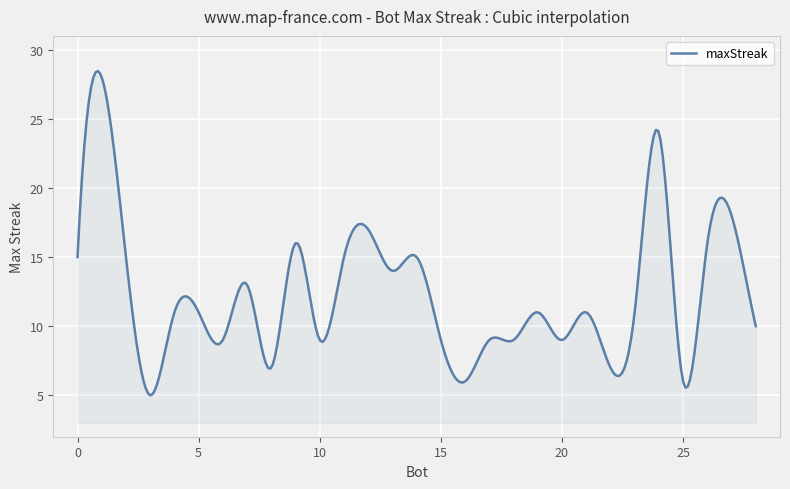

What is the greatest value displayed?

28.5